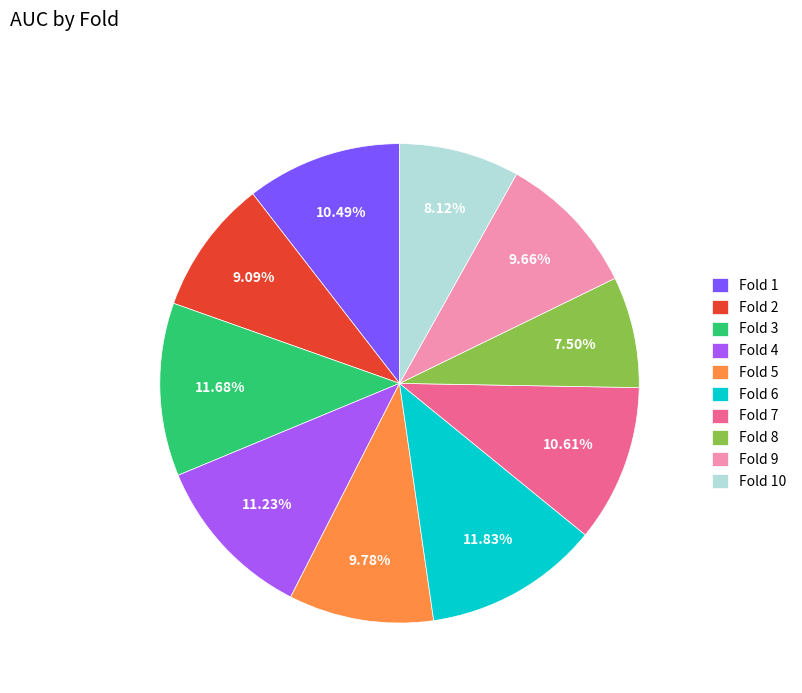

To the nearest percent, what is the combined percentage of Fold 4 and Fold 8?

19%